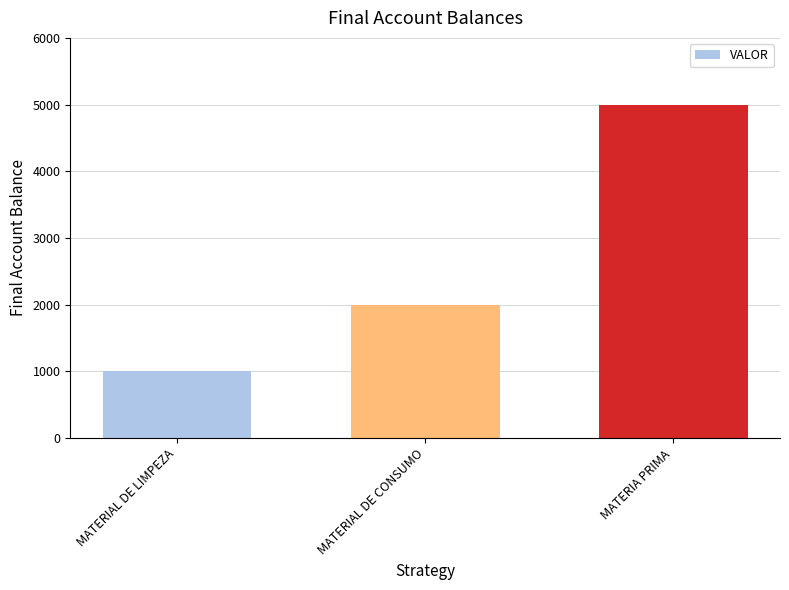

Count the number of categories in the chart.

3